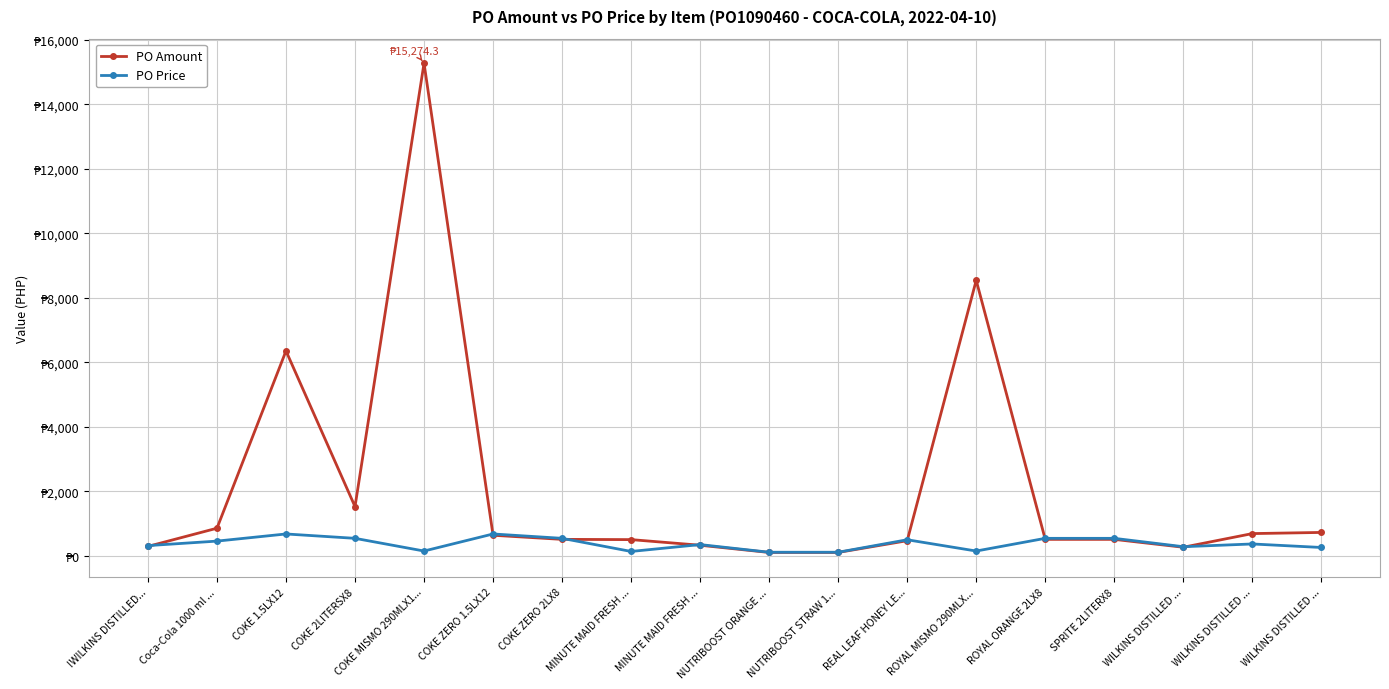

Between COKE 1.5LX12 and ROYAL MISMO 290MLX..., which is larger?

ROYAL MISMO 290MLX...